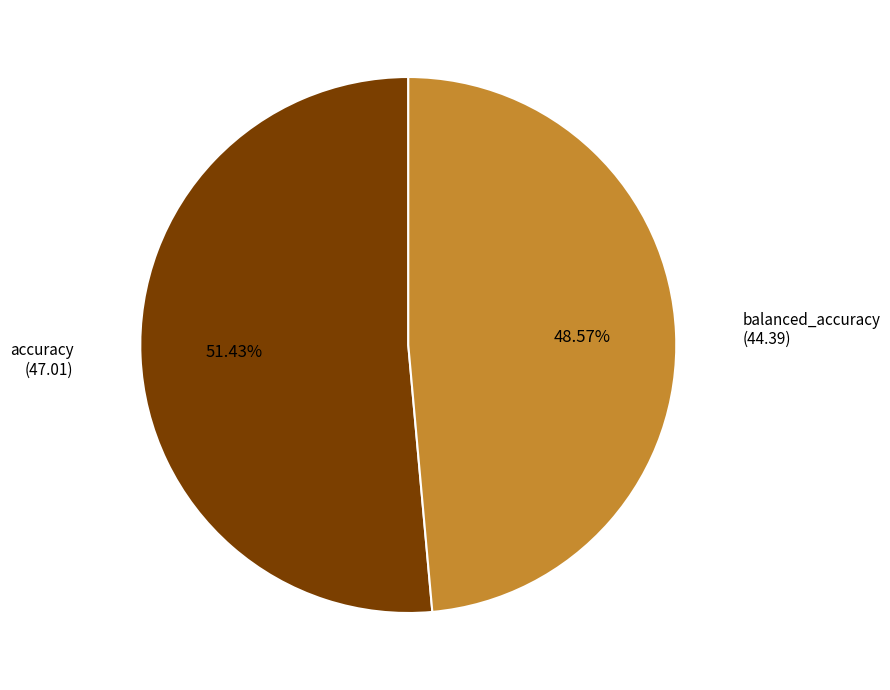

Between accuracy and balanced_accuracy, which is larger?

accuracy